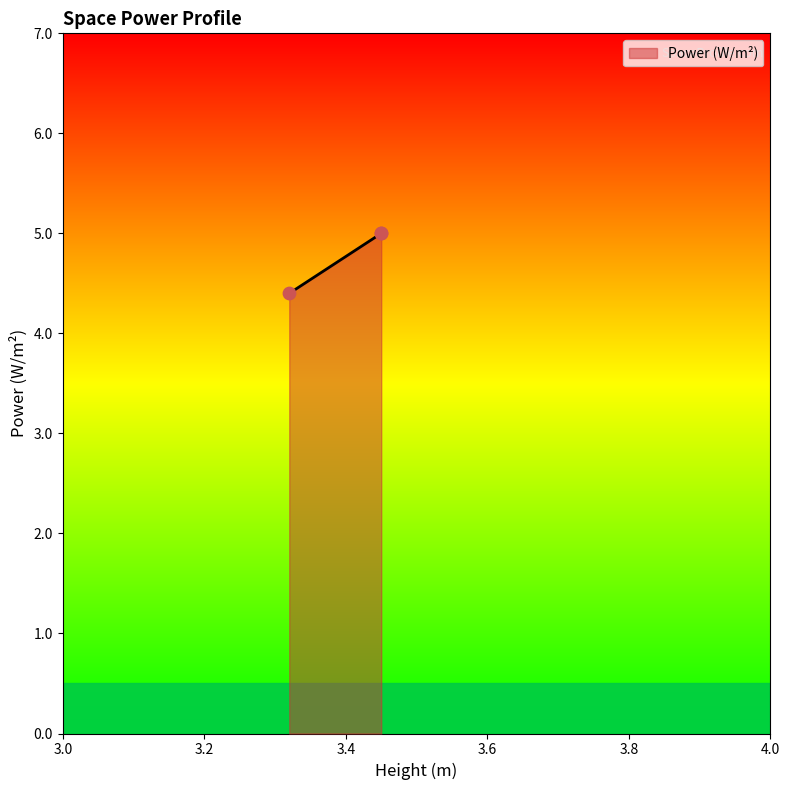

What is the change in value from P01_E01 to P02_E01?

+0.6